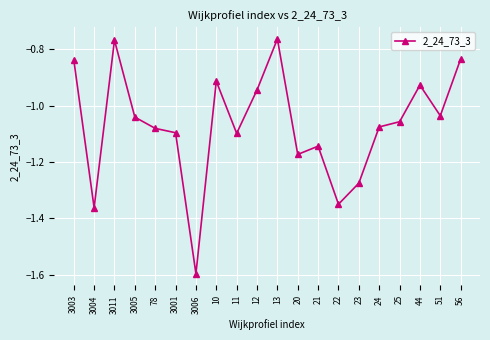

What is the label of the 2nd point from the right?

51